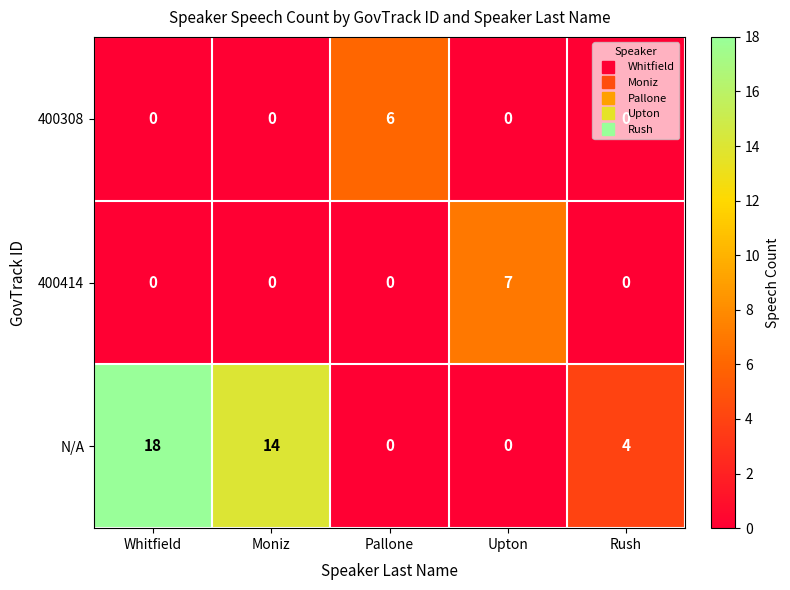

Is it true that N/A equals 18 at Whitfield?

True